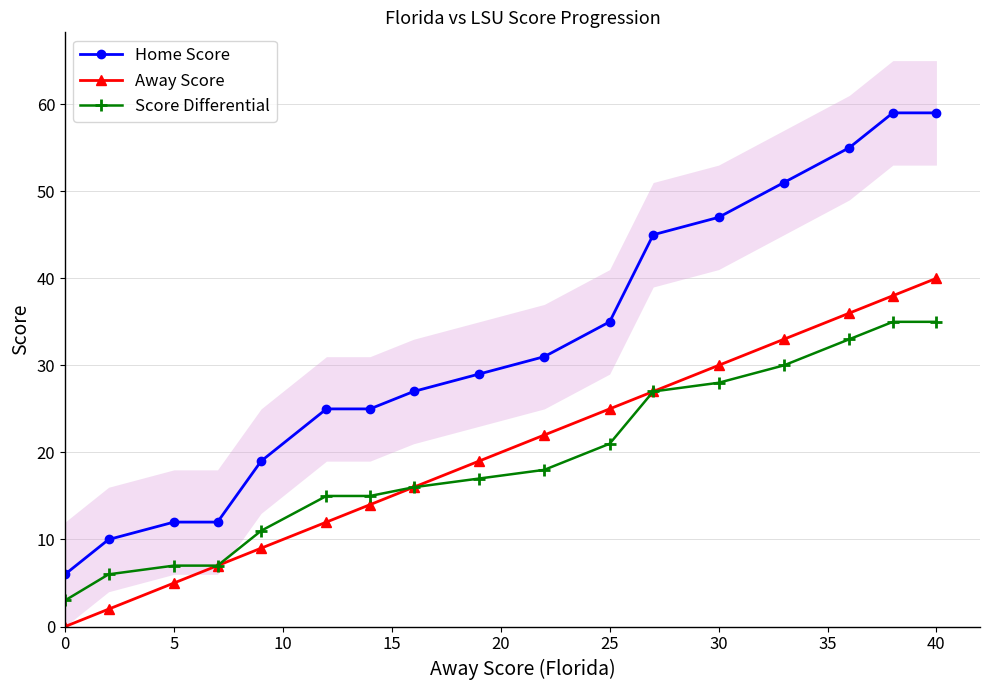

True or false: Home Score has a value of 88 at 40.

False